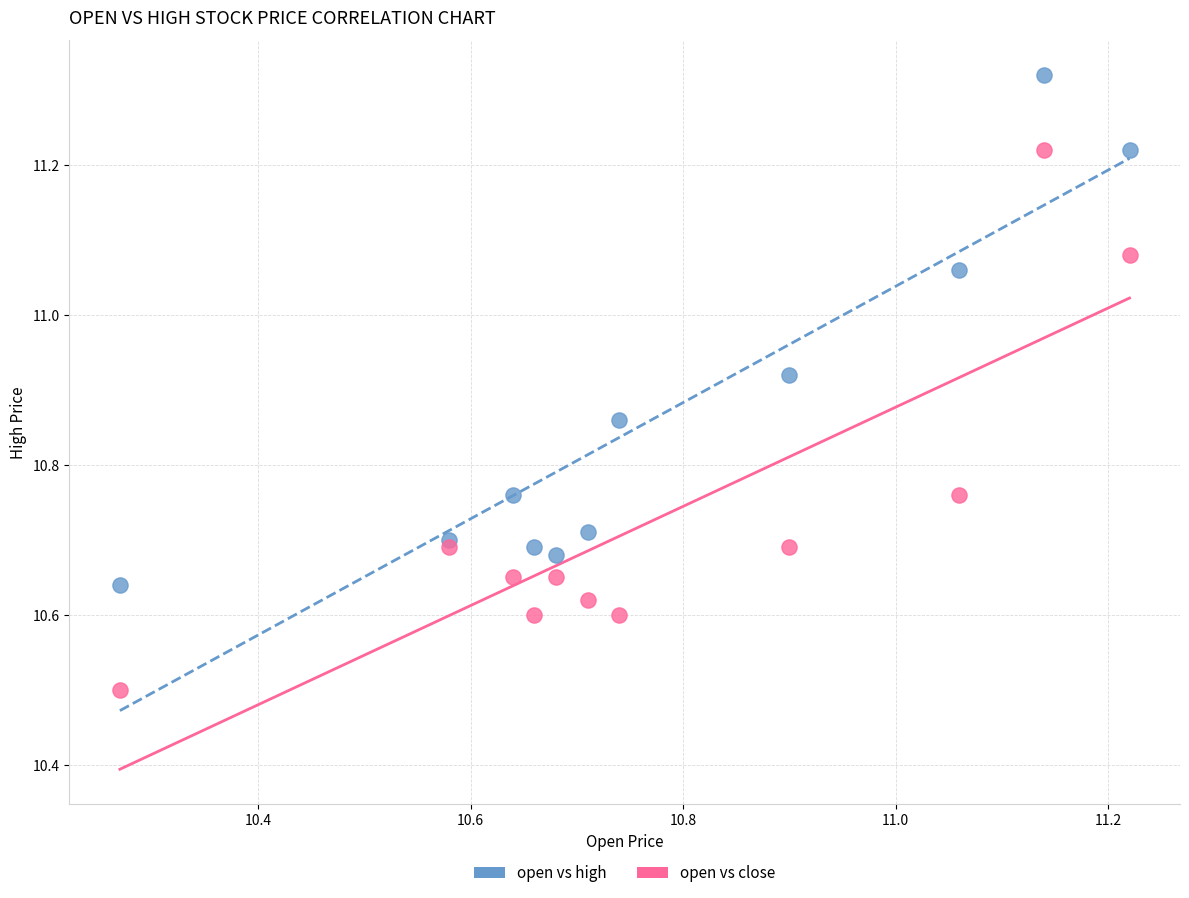

Which series contains the lowest Y value?

open vs close